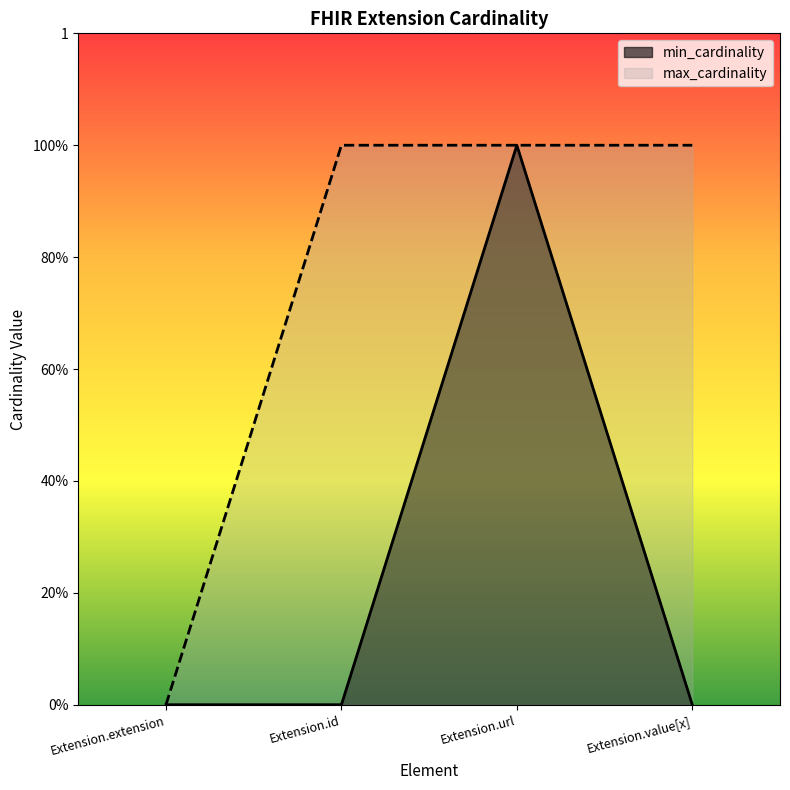

At which category is the sum across all series the highest?

Extension.url